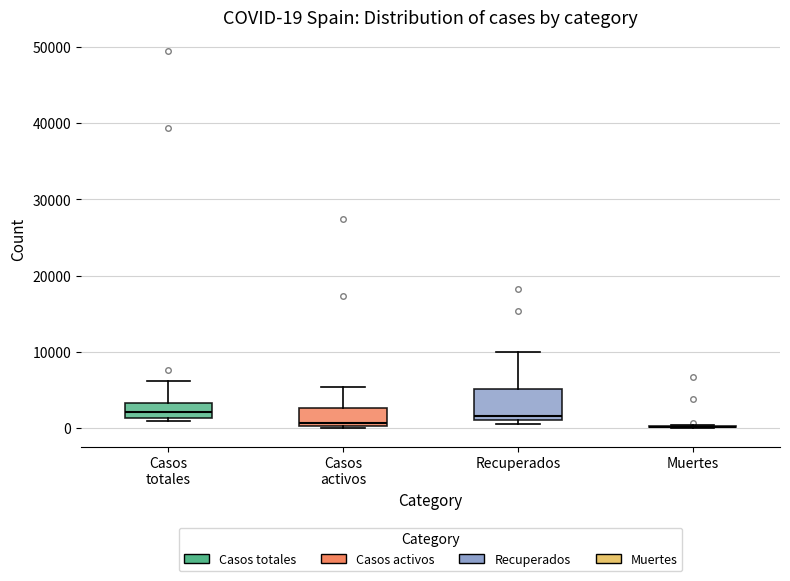

Comparing the boxes themselves (not the whiskers), which one is the tallest?

Recuperados